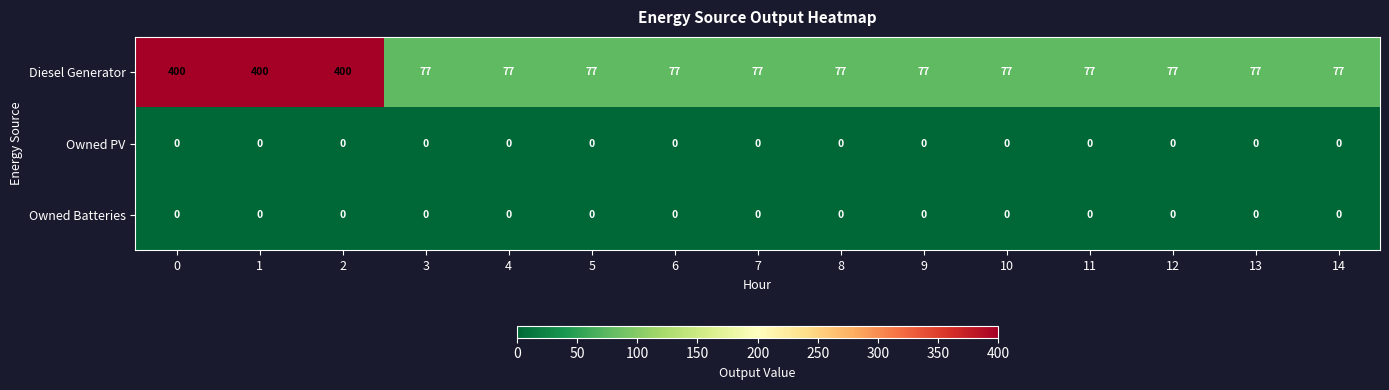

Read the Diesel Generator value at 8, to the nearest 5.

75